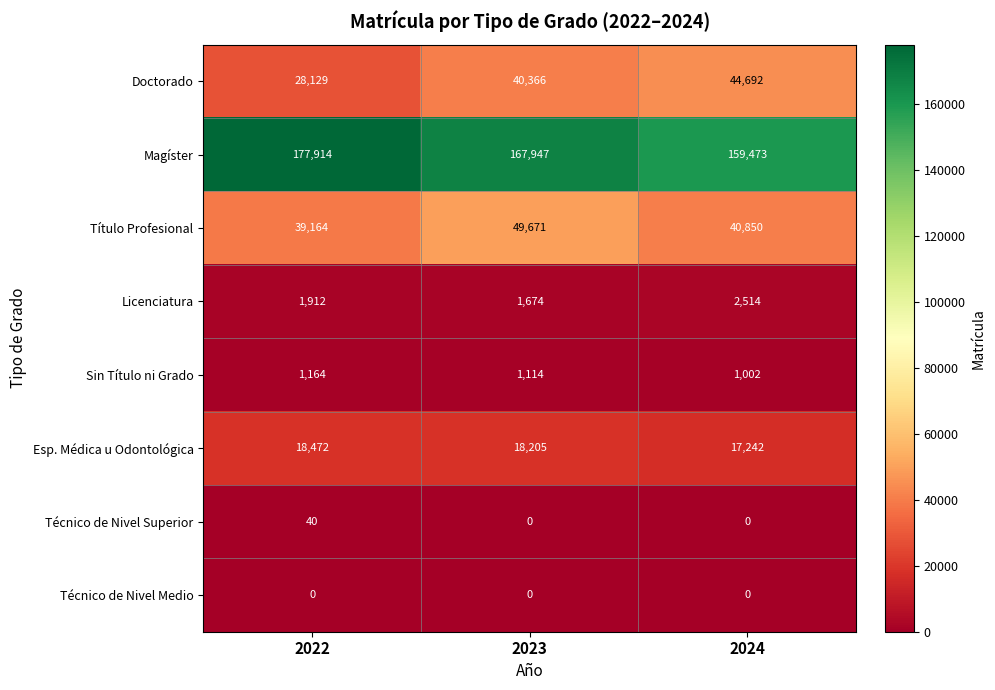

Which label corresponds to the largest value in the chart?

2022